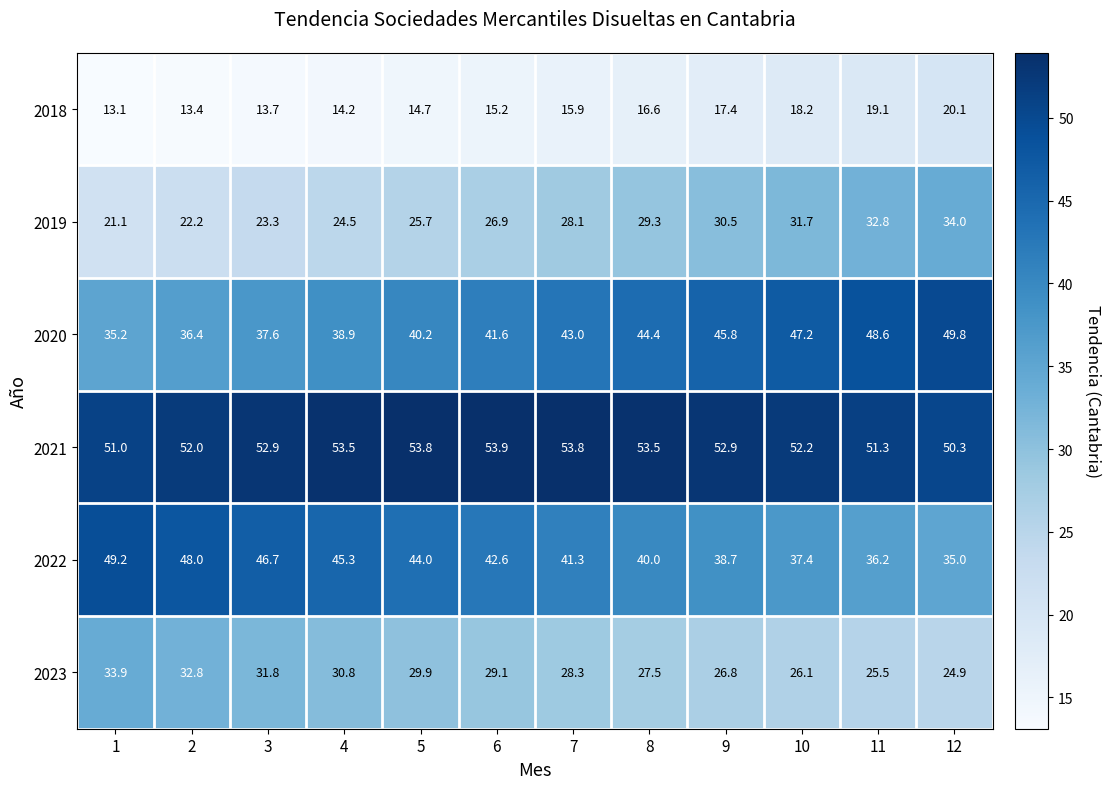

What is the sum of the 2022 values at 4 and 1?

94.5